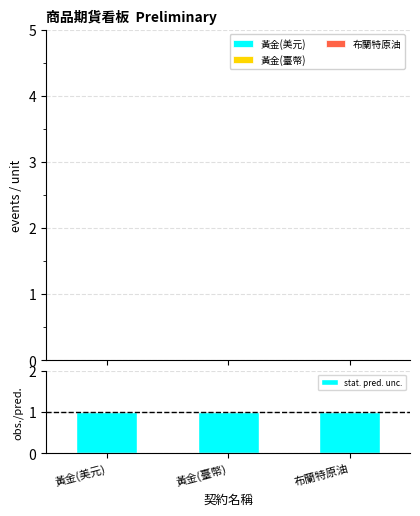

The stat. pred. unc. series shows 0 at 黃金(美元). True or false?

False